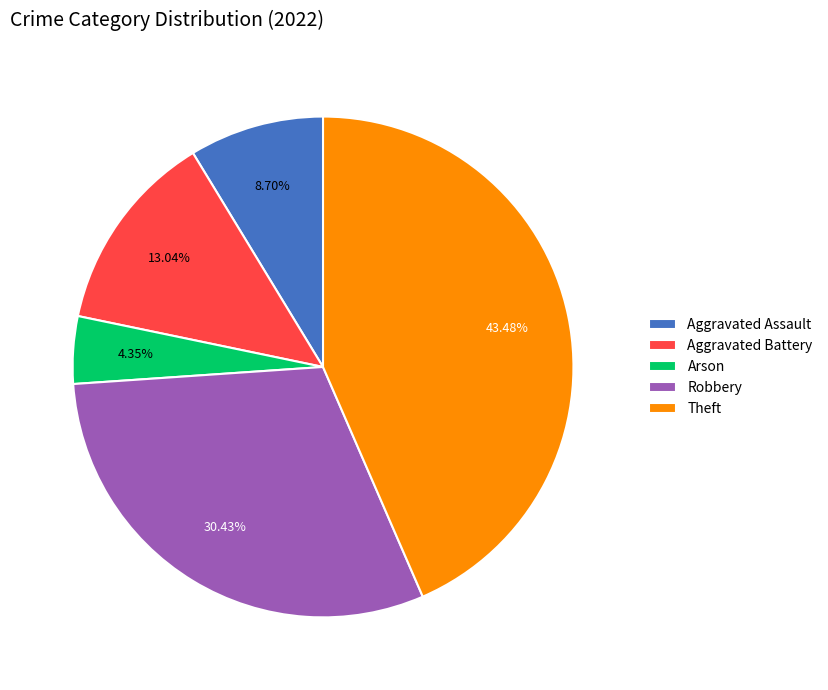

Rank the categories by value from highest to lowest.

Theft, Robbery, Aggravated Battery, Aggravated Assault, Arson